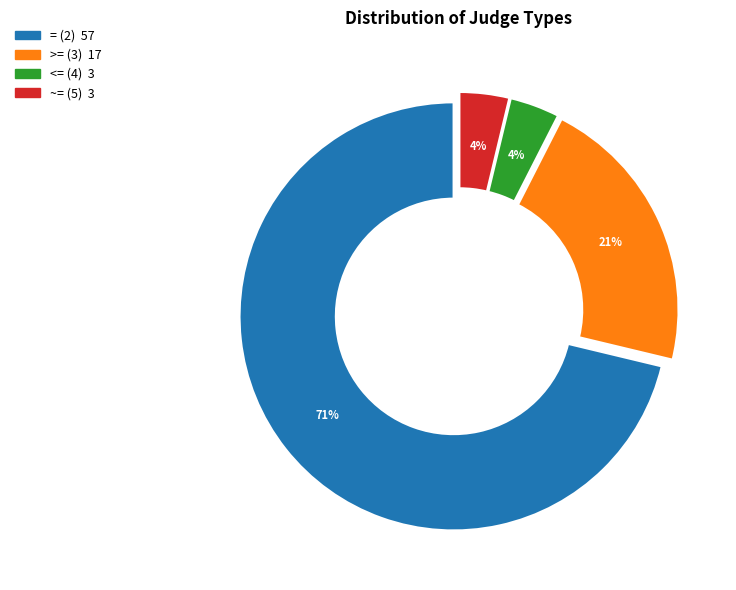

Is there any slice that represents more than half of the pie?

Yes